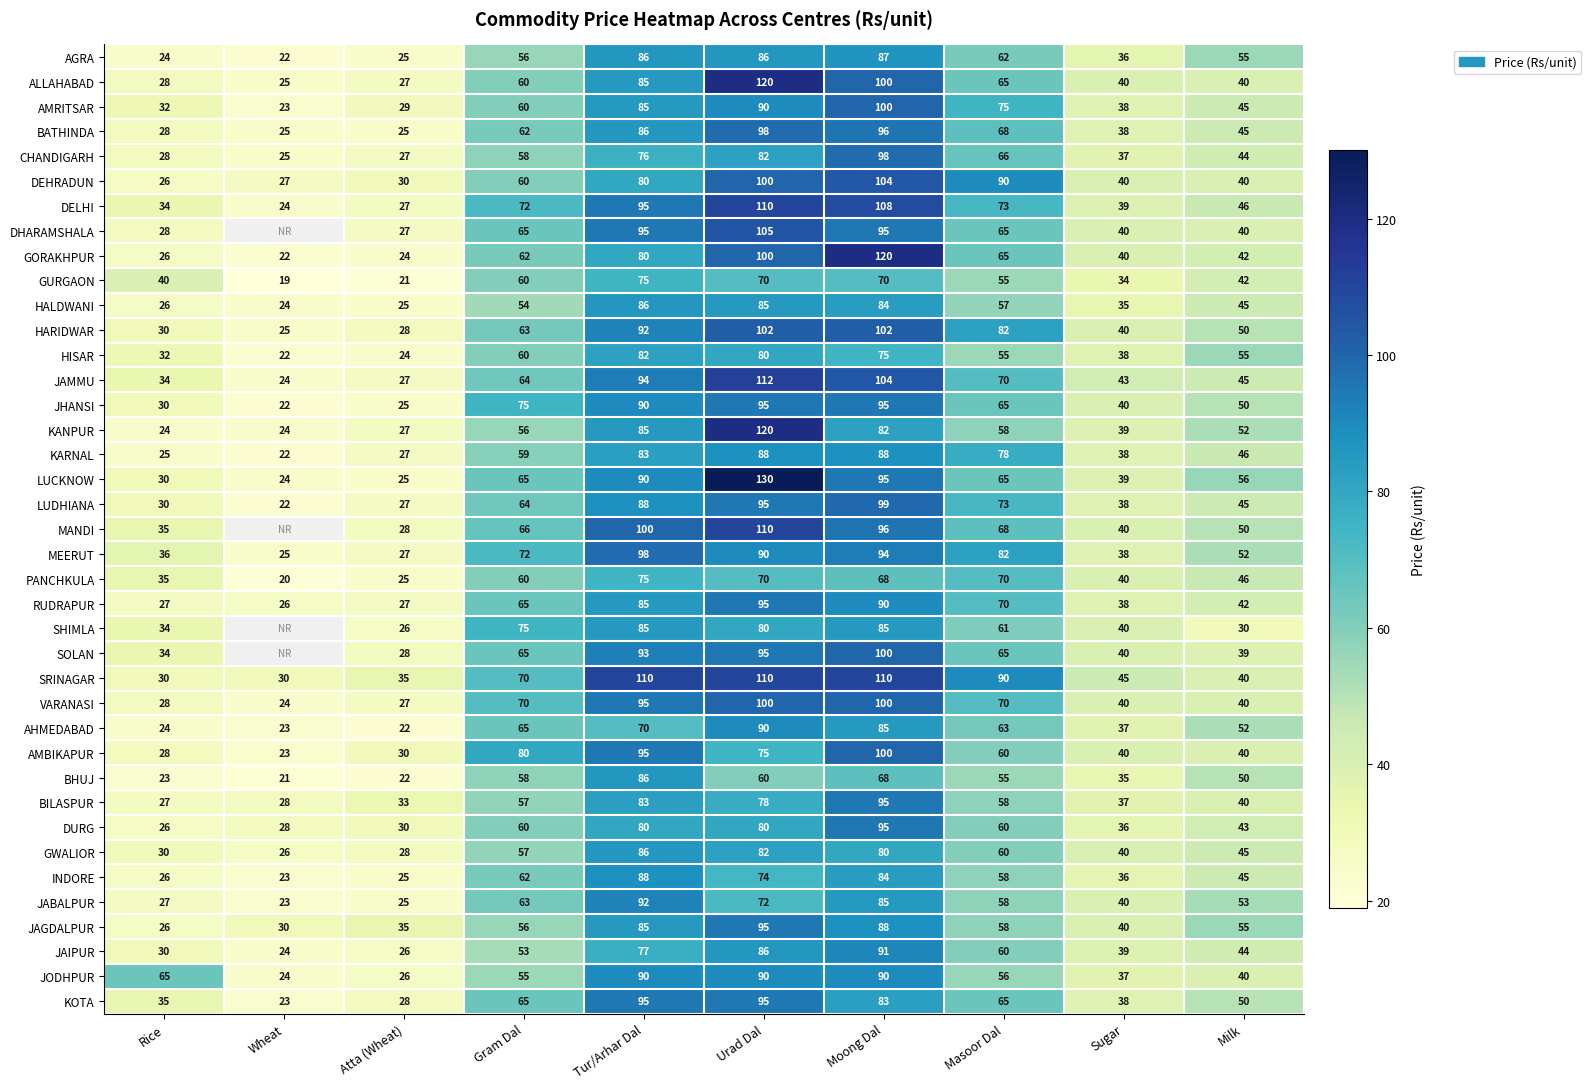

Is the value of BATHINDA at Masoor Dal greater than the value of HALDWANI at Atta (Wheat)?

Yes